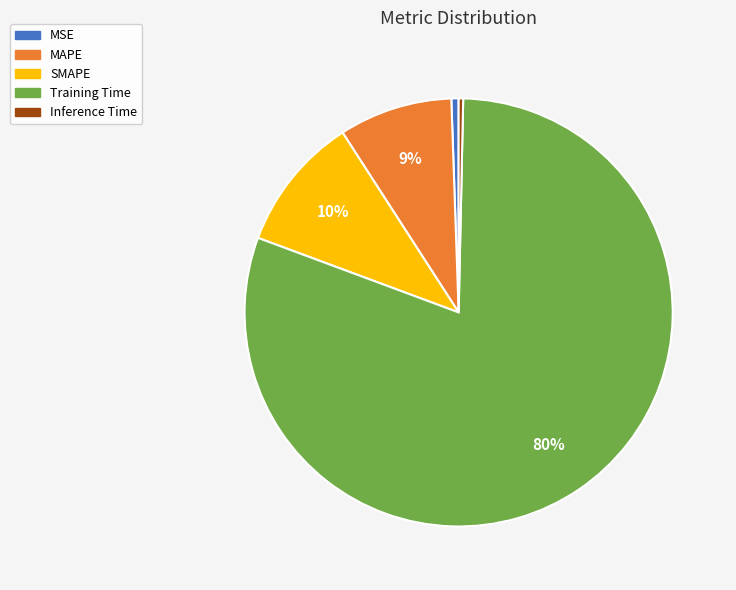

True or false: Inference Time accounts for 0% of the total.

True